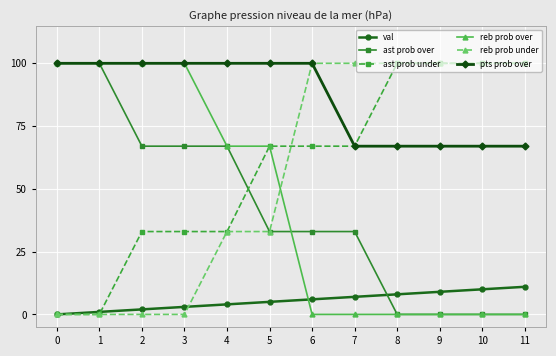

How many categories are shown in the chart?

12